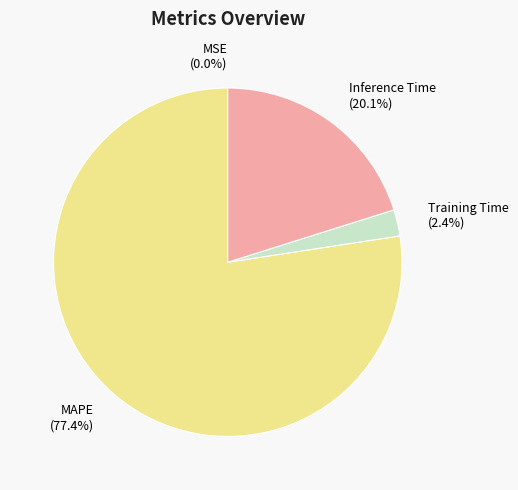

To the nearest percent, what portion does Training Time represent?

2%